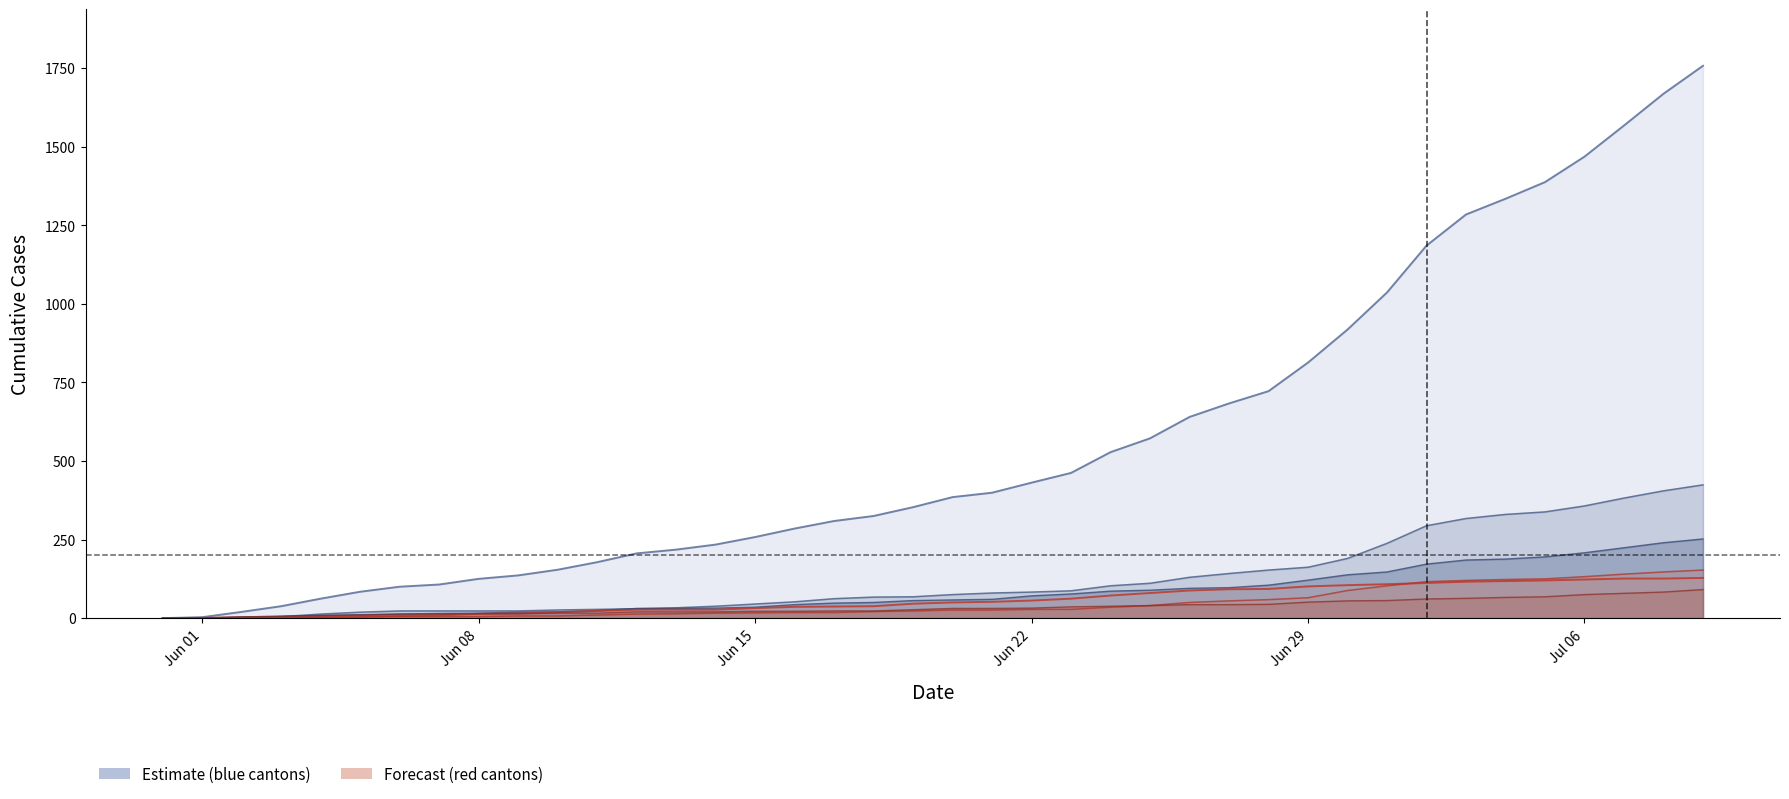

At how many categories does at least one series exceed 205?

28